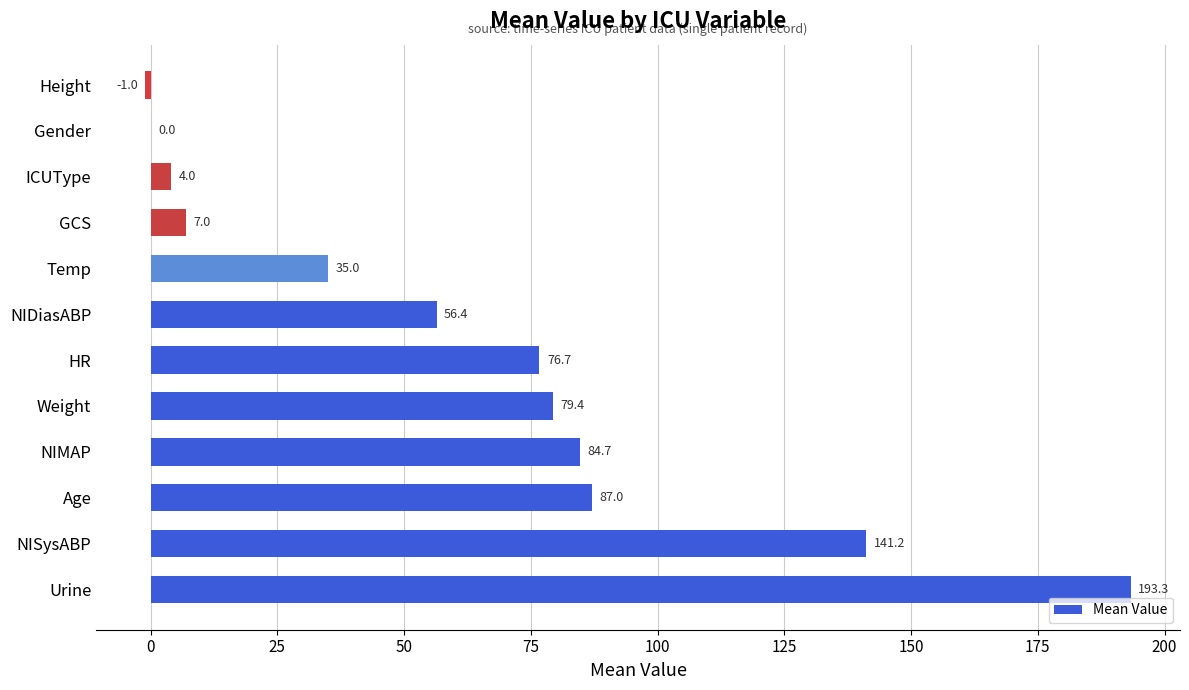

True or false: the data shows -81.4 at Gender.

False